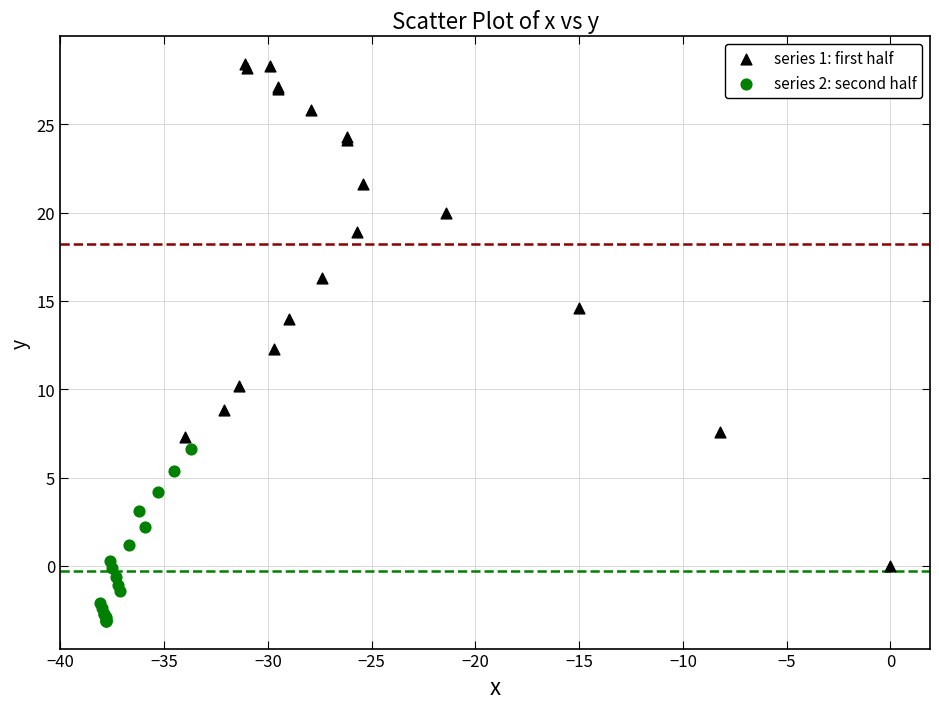

Which series has the widest spread of Y values?

series 1: first half